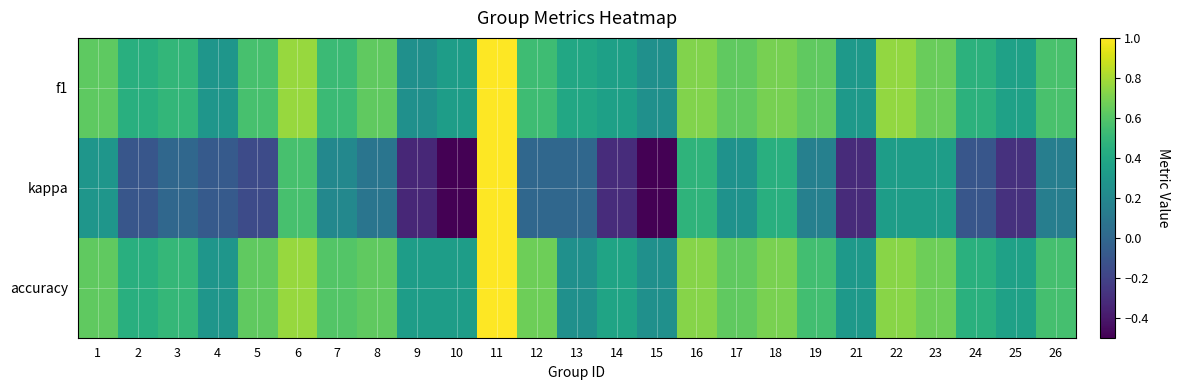

Which has a higher value, 3 or 10?

3